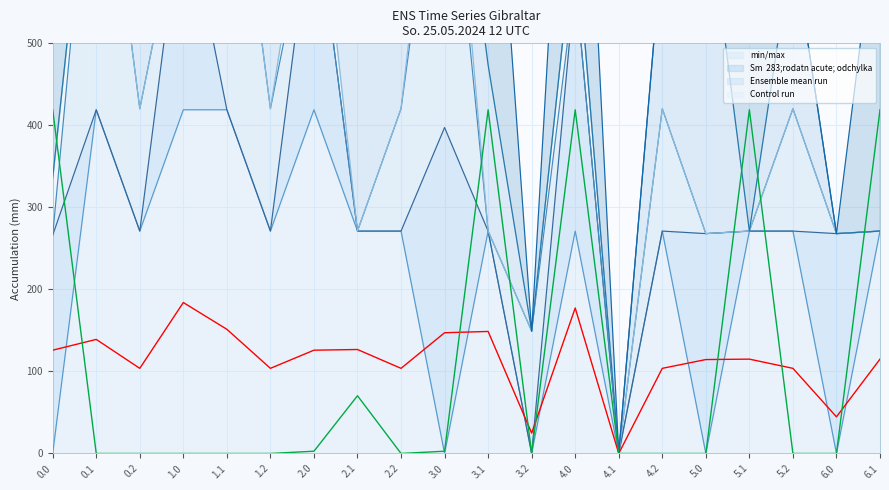

Reading left to right, transcribe all the data shown in this chart.

Ensemble mean run: 0.0=125.9	0.1=139.1	0.2=103.8	1.0=184.0	1.1=151.4	1.2=103.8	2.0=125.9	2.1=126.8	2.2=103.8	3.0=147.2	3.1=148.8	3.2=24.9	4.0=177.3	4.1=0.0	4.2=103.8	5.0=114.5	5.1=115.0	5.2=103.8	6.0=44.7	6.1=115.0
Control run: 0.0=419.0	0.1=0.0	0.2=0.0	1.0=0.0	1.1=0.0	1.2=0.0	2.0=2.8	2.1=70.4	2.2=0.0	3.0=2.8	3.1=419.0	3.2=0.0	4.0=419.0	4.1=0.0	4.2=0.0	5.0=0.0	5.1=419.0	5.2=0.0	6.0=0.0	6.1=419.0